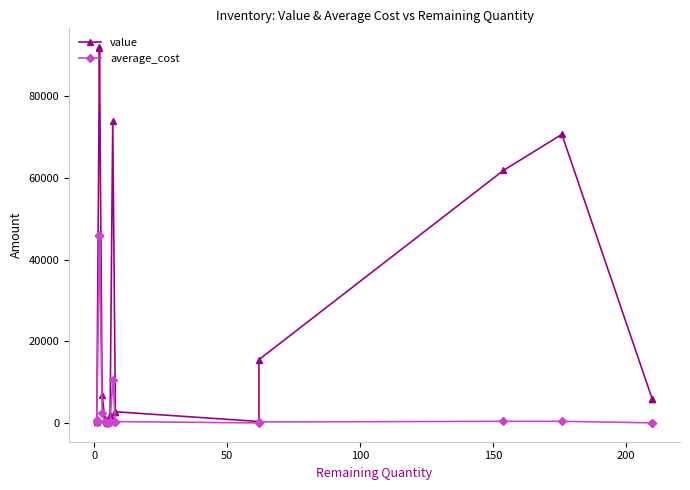

Which series has the largest range (max minus min)?

value